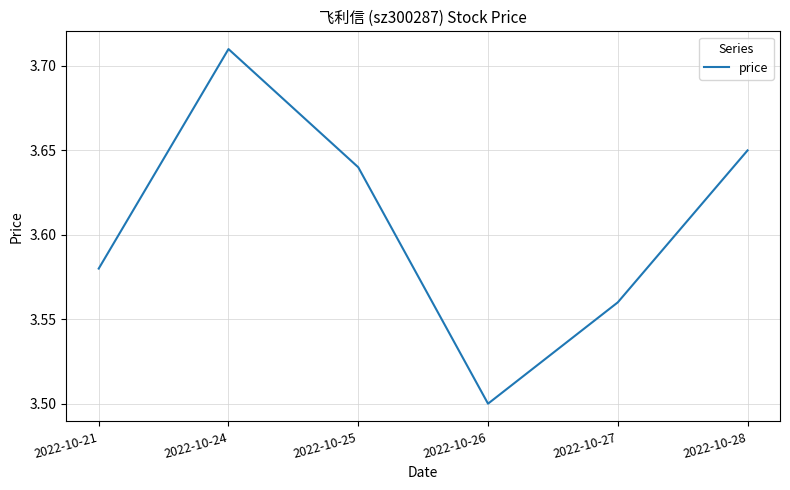

The value at 2022-10-26 is 1.4. True or false?

False